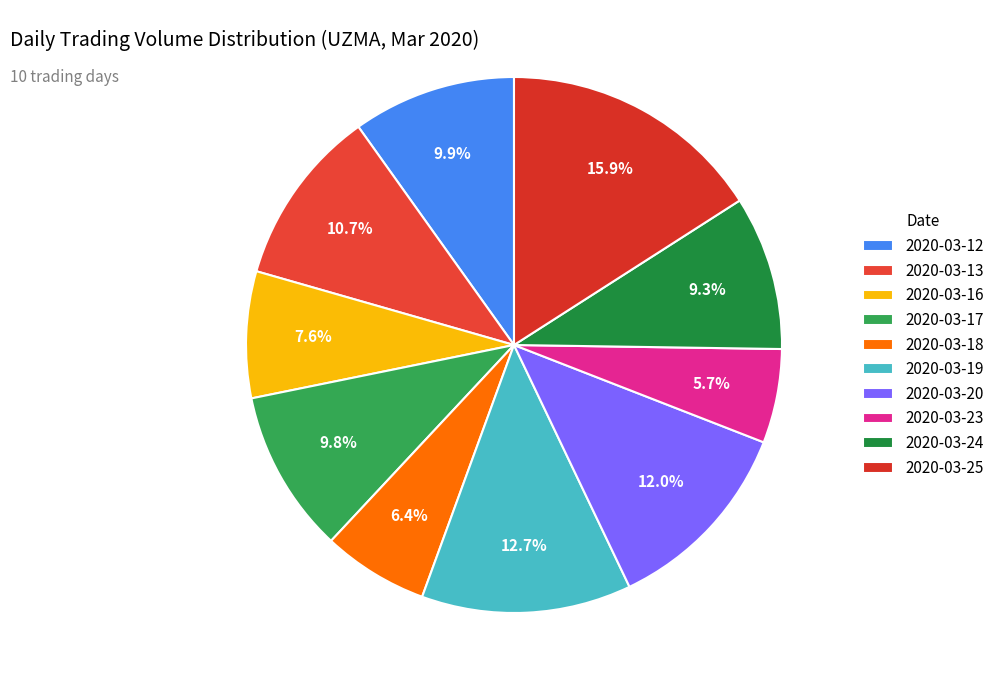

Rank the categories by value from lowest to highest.

2020-03-23, 2020-03-18, 2020-03-16, 2020-03-24, 2020-03-17, 2020-03-12, 2020-03-13, 2020-03-20, 2020-03-19, 2020-03-25